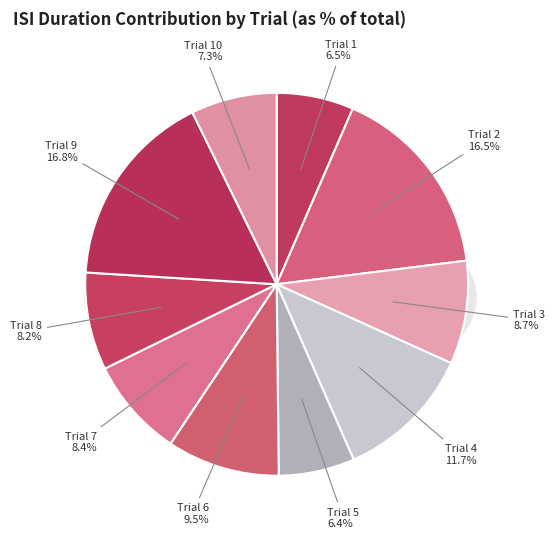

To the nearest percent, what is the combined percentage of 1 and 9?

23%